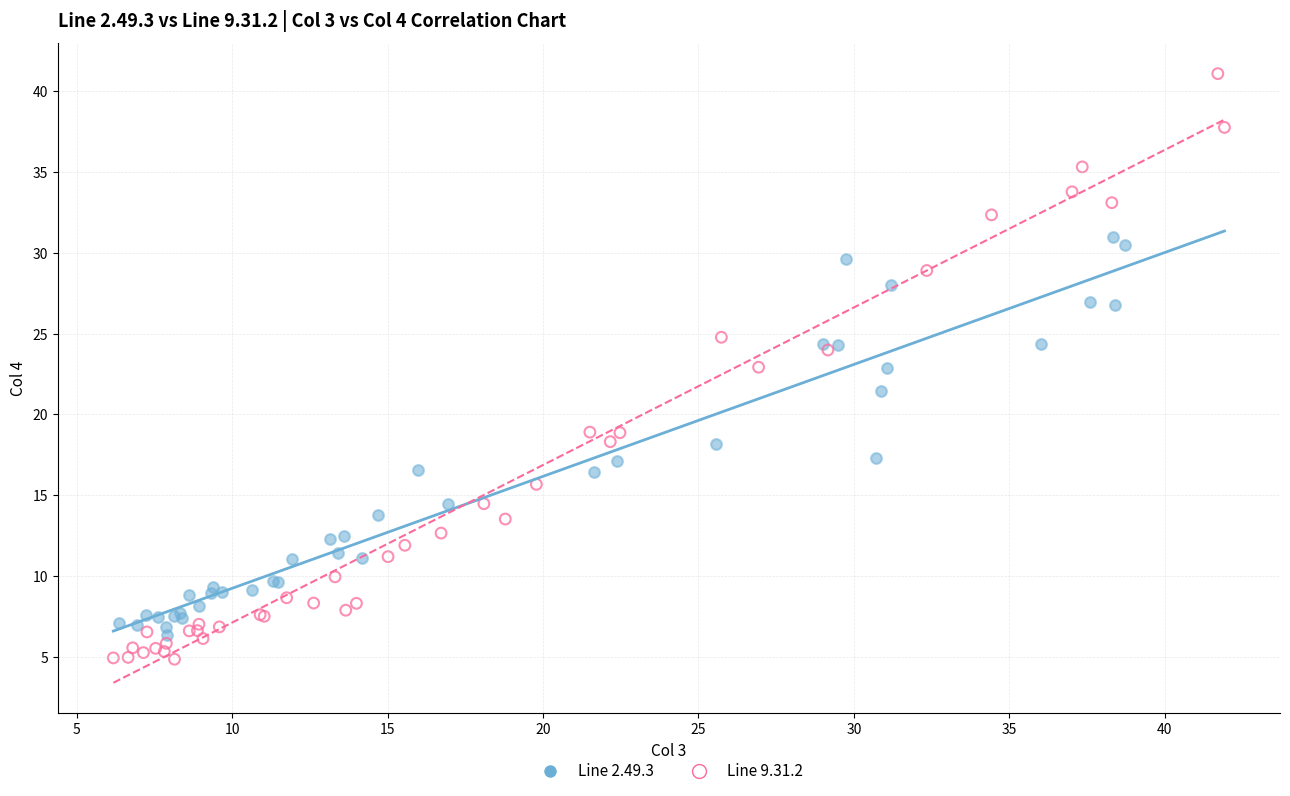

Which series has the largest Y range (max minus min)?

Line 9.31.2